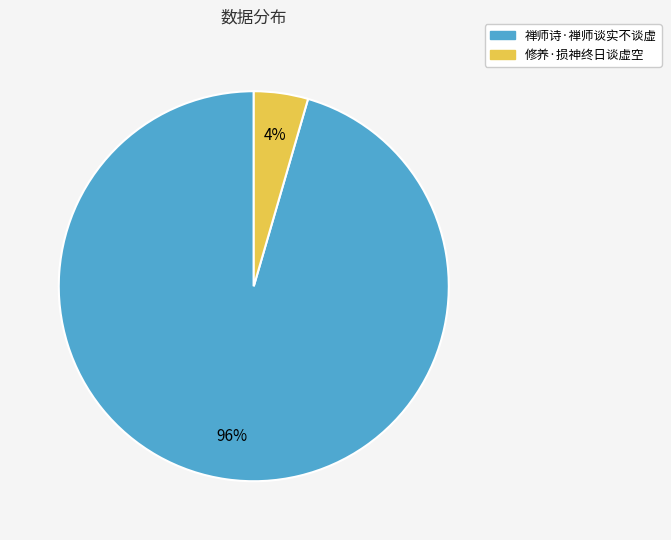

To the nearest percent, what is the average slice percentage?

50%